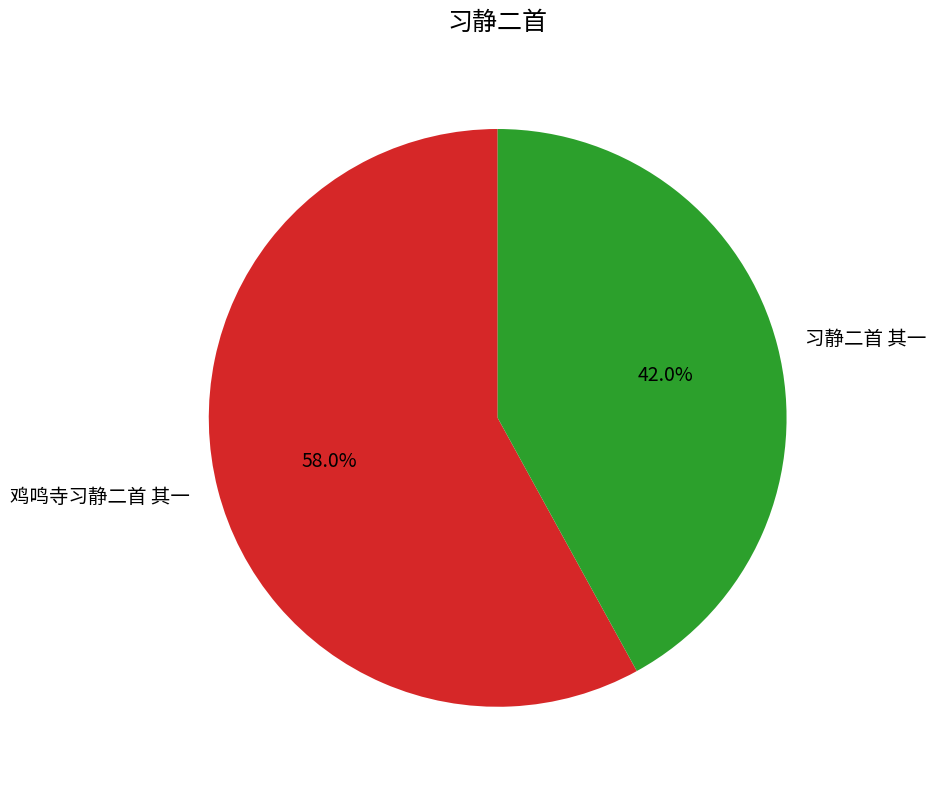

To the nearest percent, what is the combined percentage of 鸡鸣寺习静二首 其一 and 习静二首 其一?

100%